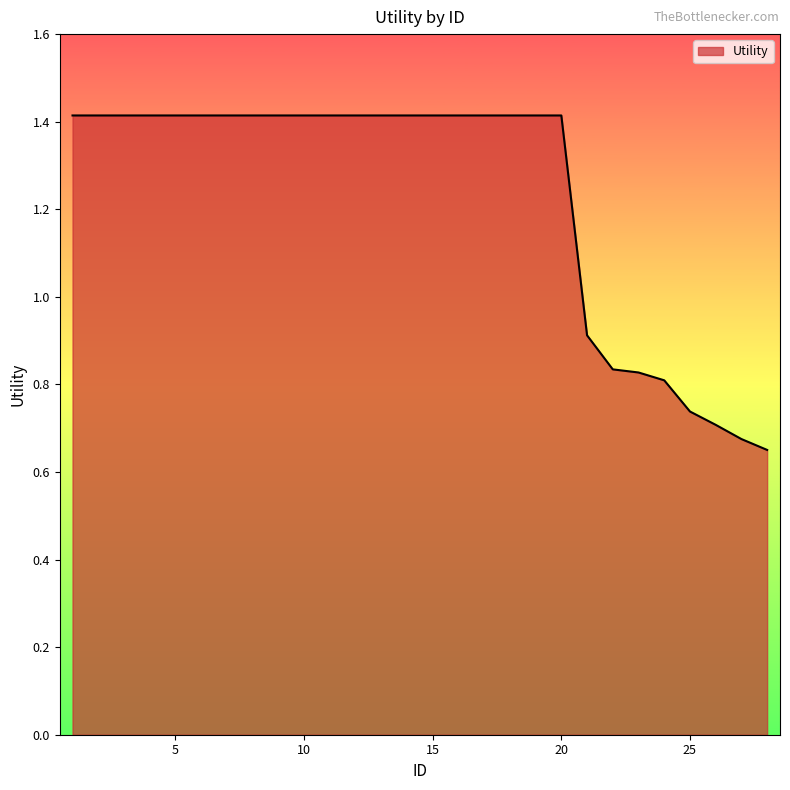

What is the greatest value displayed?

1.4